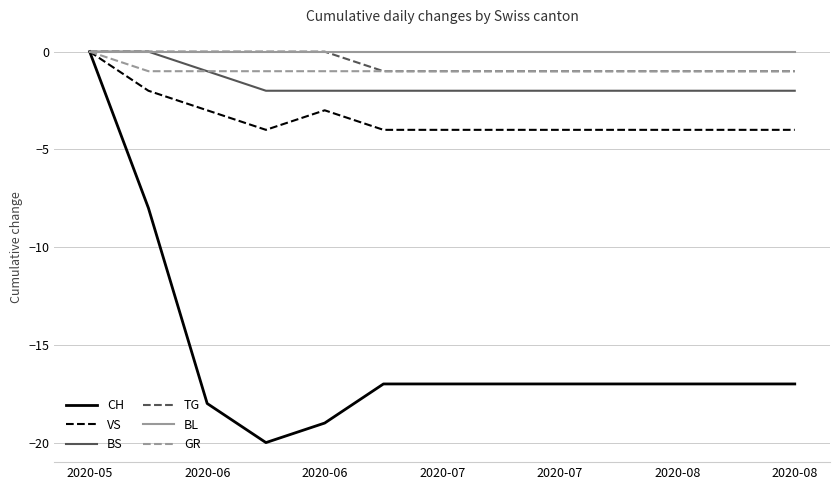

What is the lowest value of the VS series?

-4